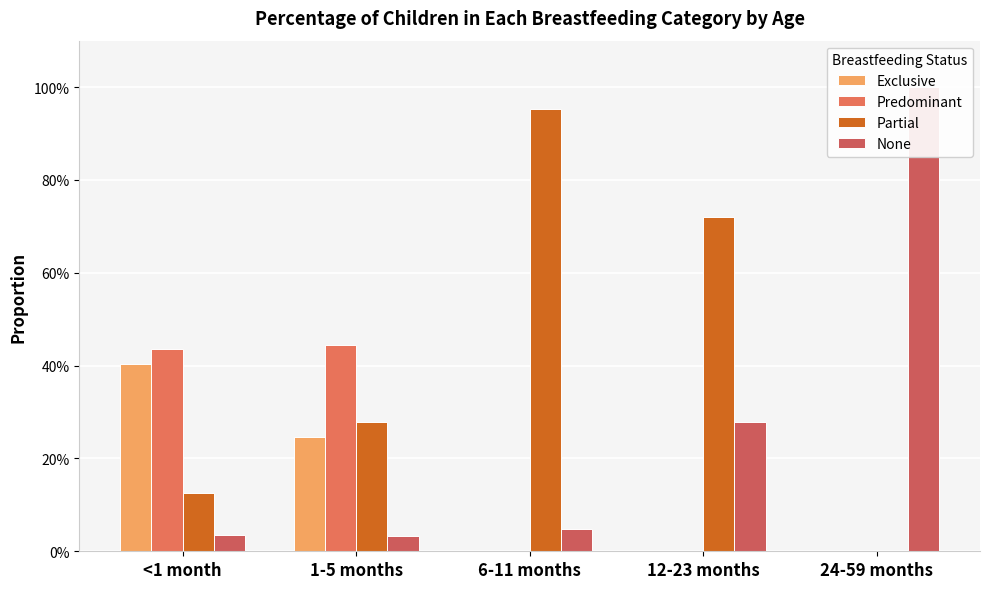

What are all the series names shown in the legend?

Exclusive, Predominant, Partial, None